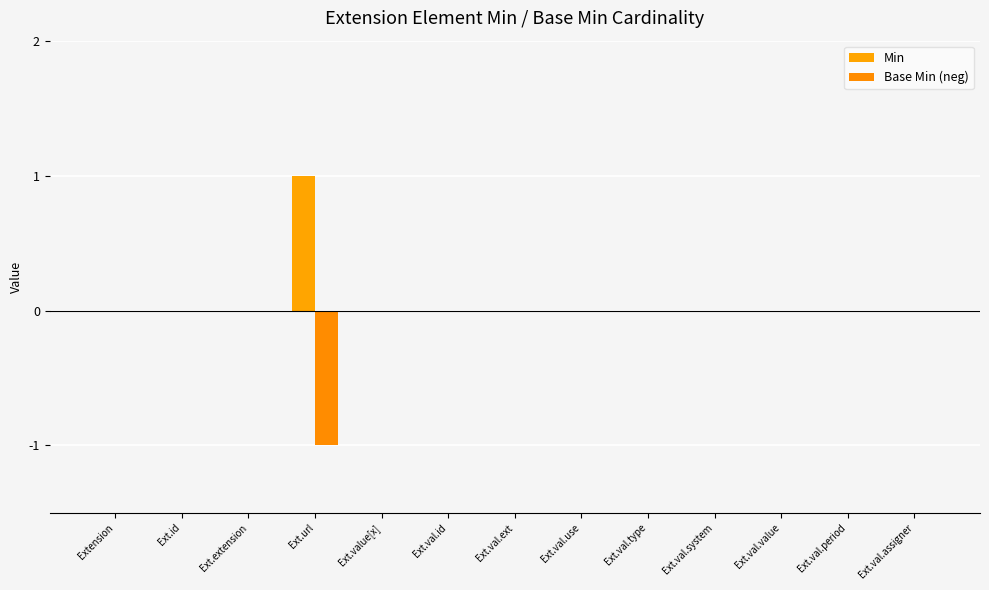

Does the chart contain stacked bars?

No